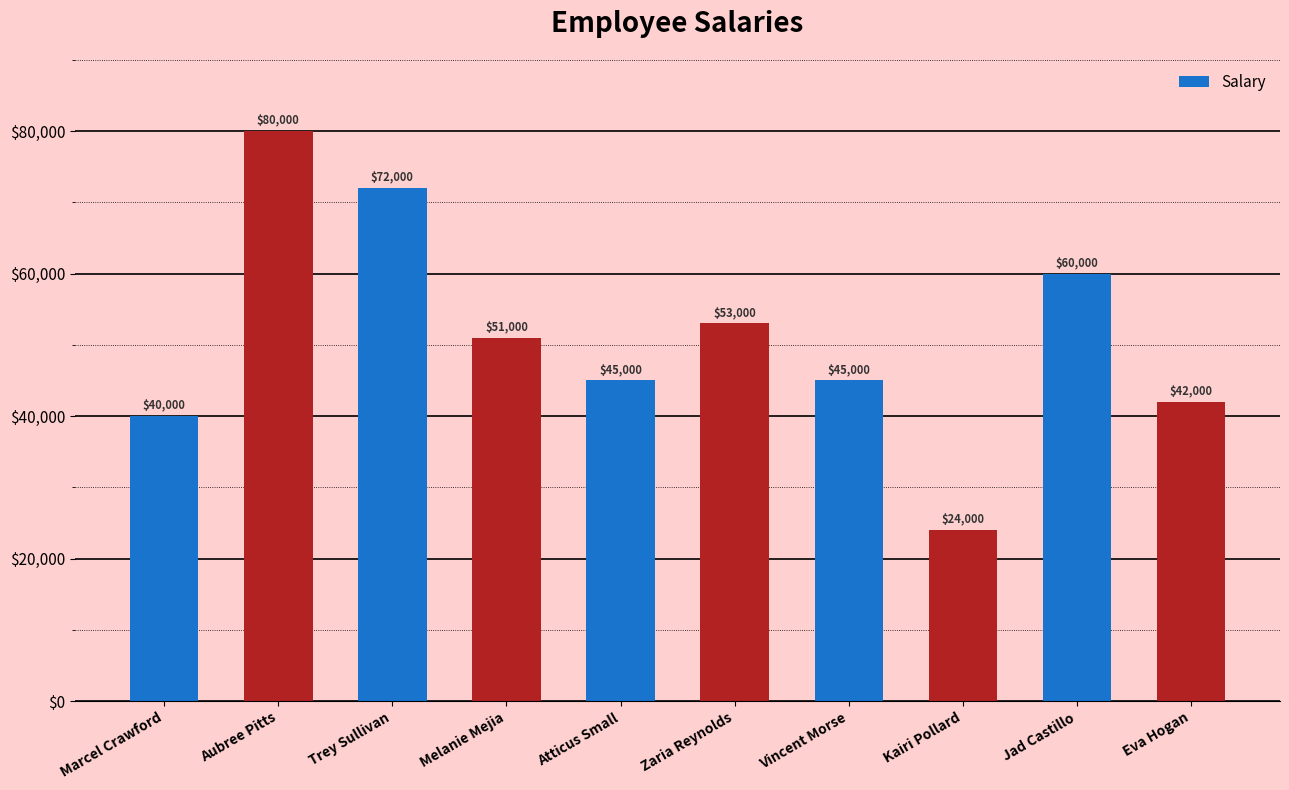

At which label is the value closest to 52000?

Melanie Mejia